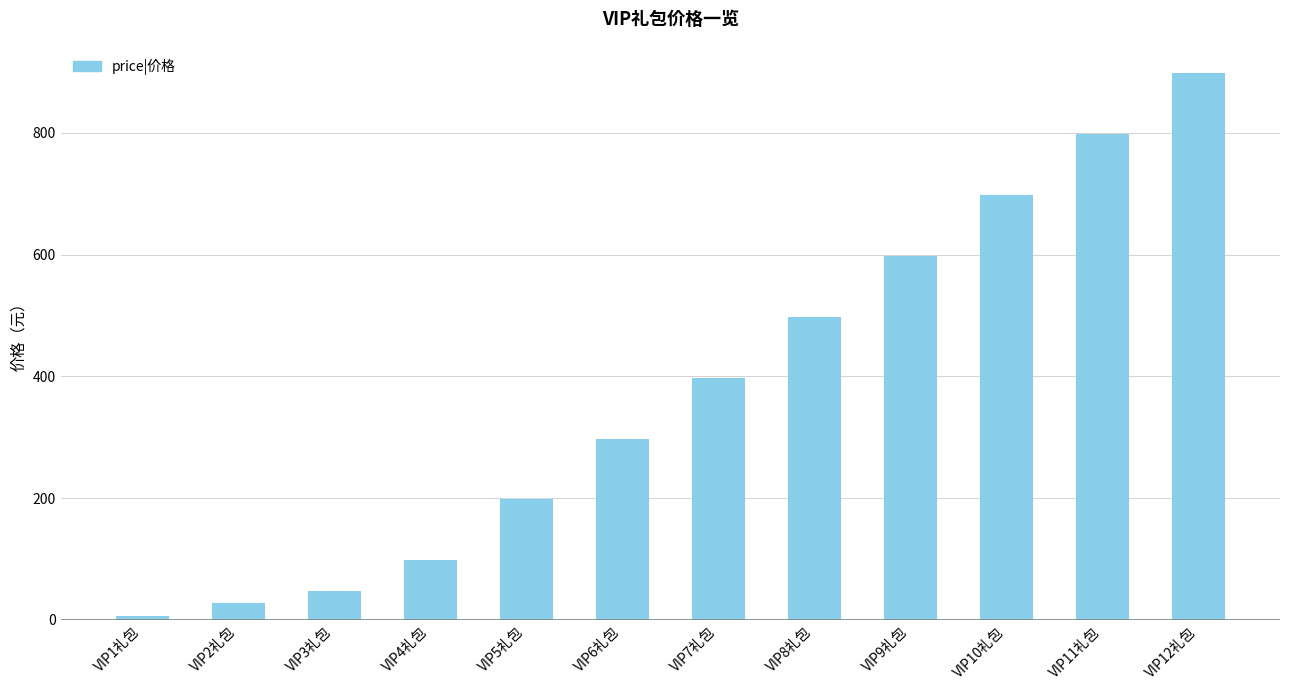

Reading right to left, extract all data points from this chart.

898	798	698	598	498	398	298	198	99	48	28	6